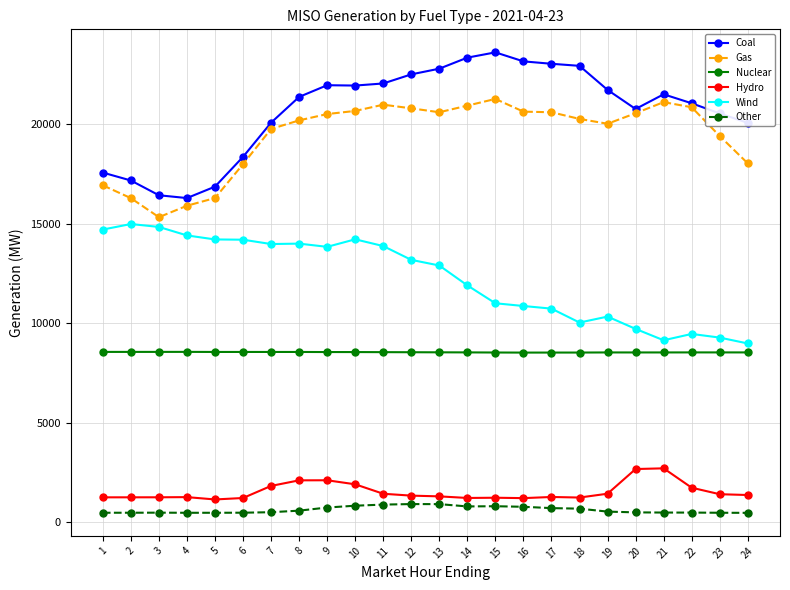

What is the value of the Hydro point at the 23rd from the left?

1415.8